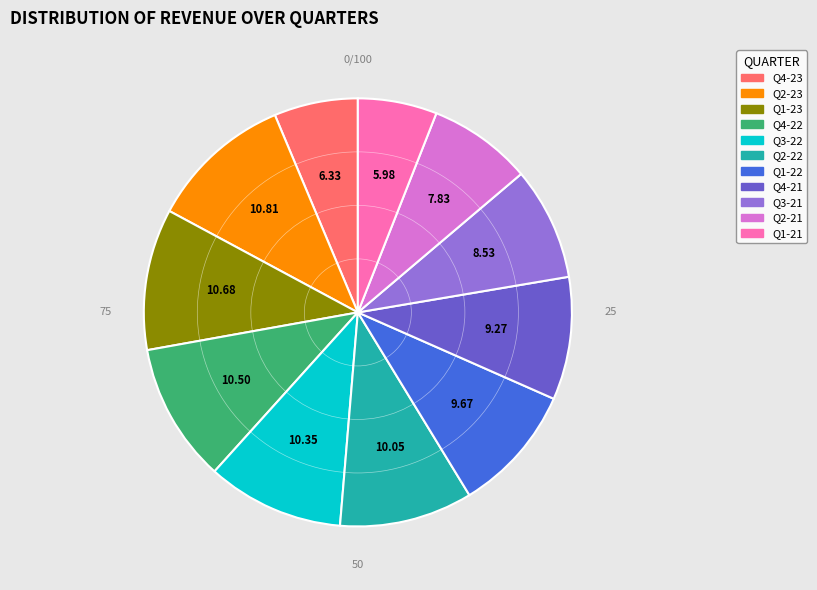

How many slices are in this pie chart?

11